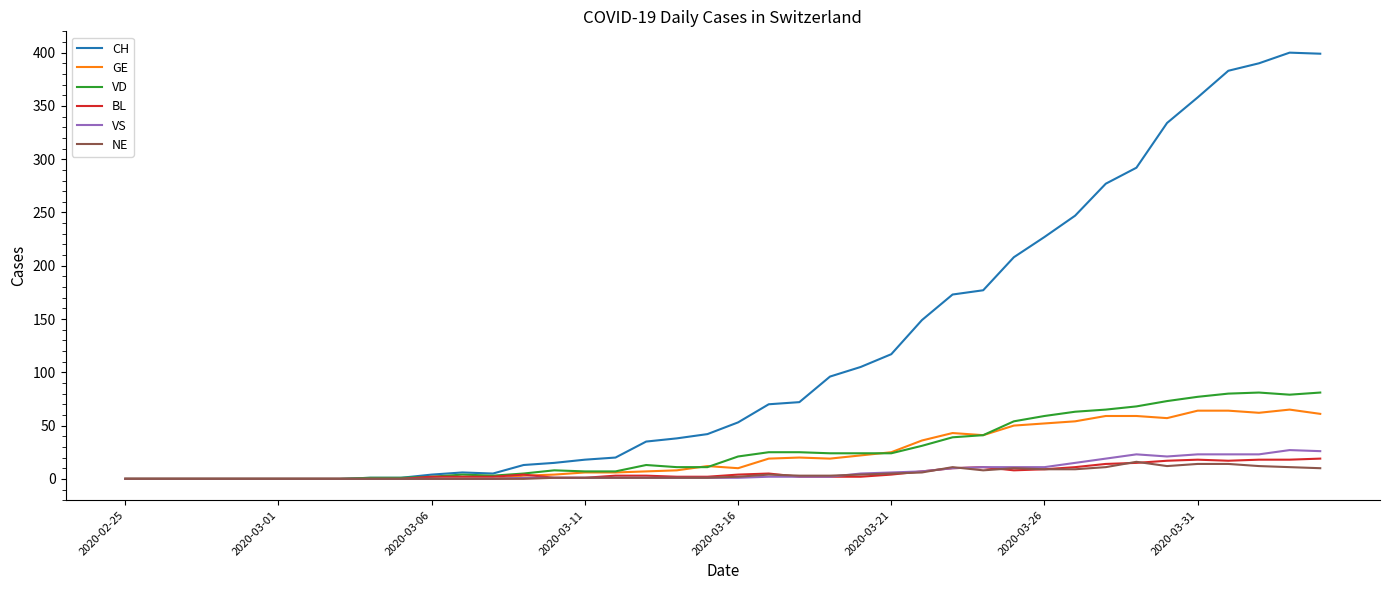

What is the highest value of the VD series?

81